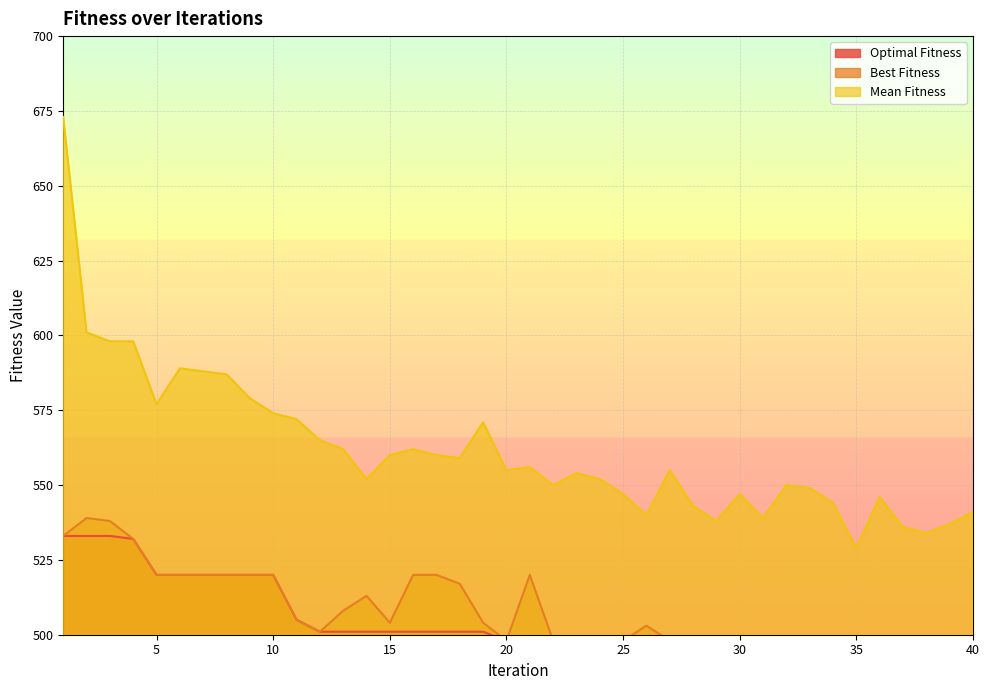

What is the sum of the Best Fitness values at 30 and 28?

996